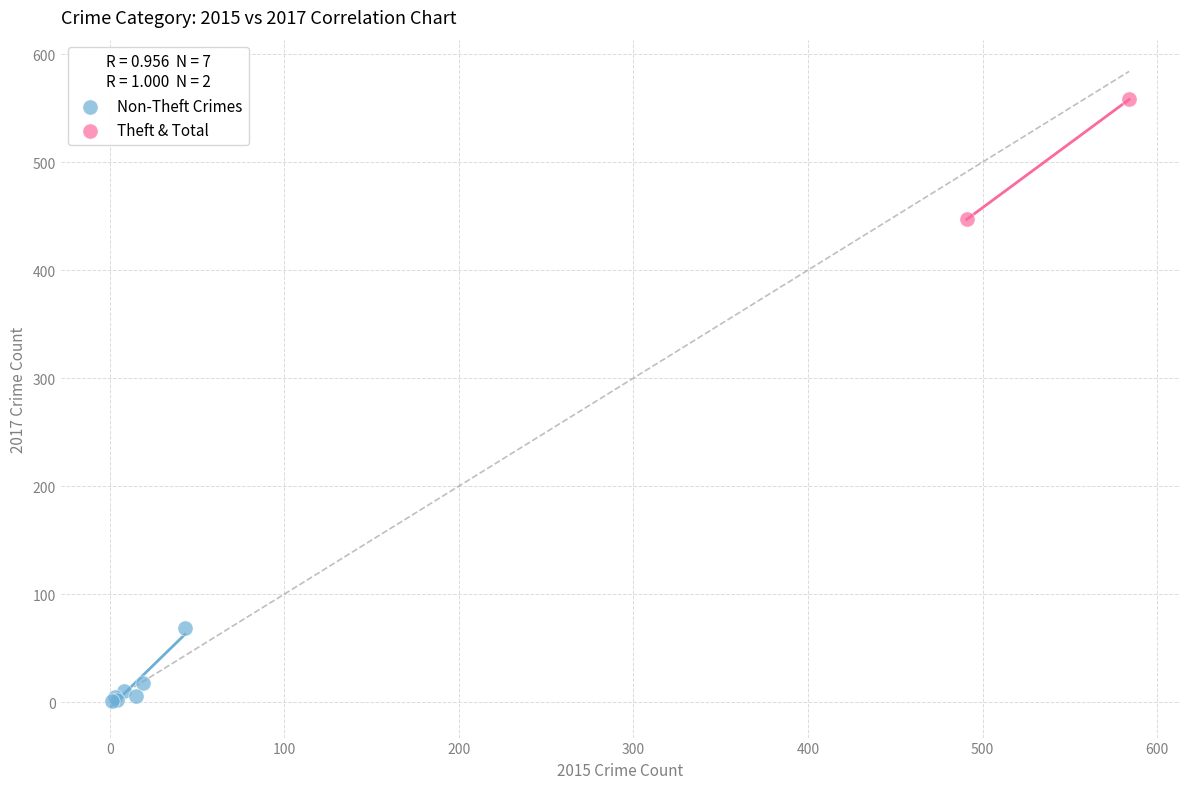

What are all the series names shown in the legend?

Non-Theft Crimes, Theft & Total